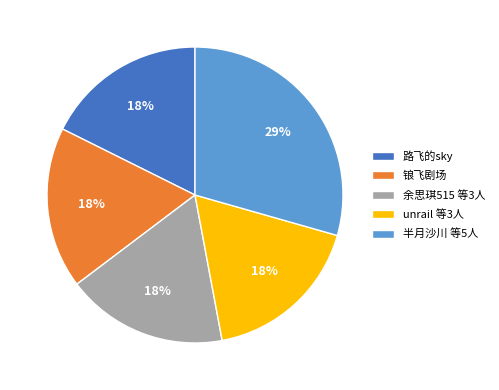

Which category has the biggest portion of the pie?

半月沙川 等5人